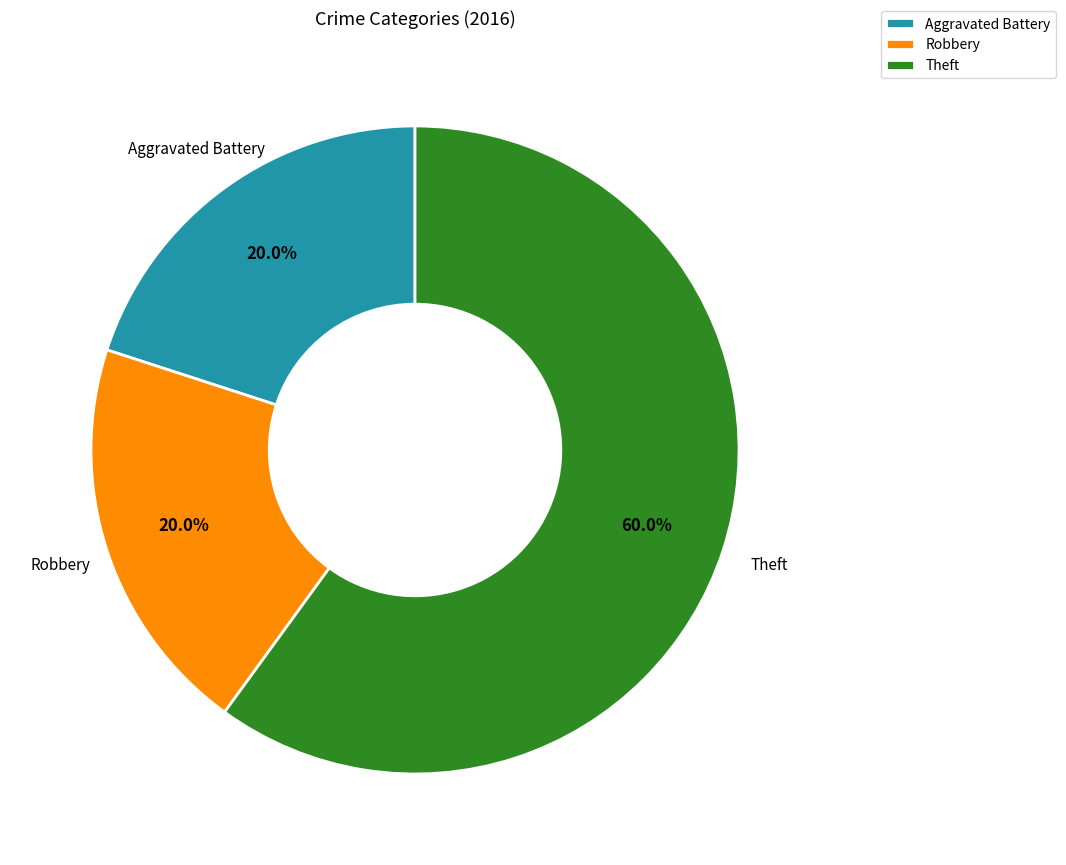

What is the largest slice in the pie chart?

Theft